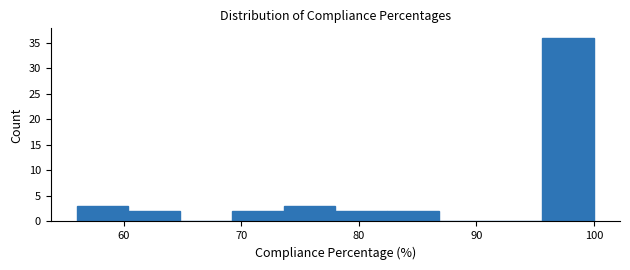

Reading left to right, list every bar in this chart as the range it spans on the x-axis followed by its height. Neither the bar edges nor the heights are printed on the chart, so give them approximately, as read against the axes.

56.0 to 60.4: 3
60.4 to 64.8: 2
64.8 to 69.2: 0
69.2 to 73.6: 2
73.6 to 78.0: 3
78.0 to 82.4: 2
82.4 to 86.8: 2
86.8 to 91.2: 0
91.2 to 95.6: 0
95.6 to 100.0: 36